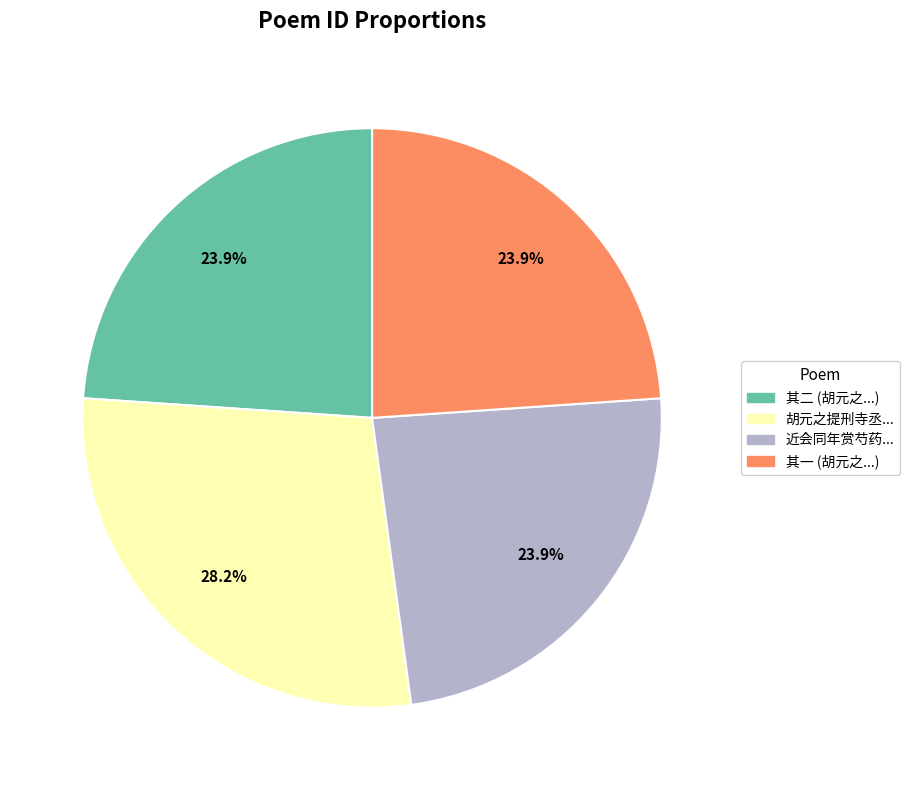

To the nearest percent, what is the difference between the largest and smallest slice percentages?

4%